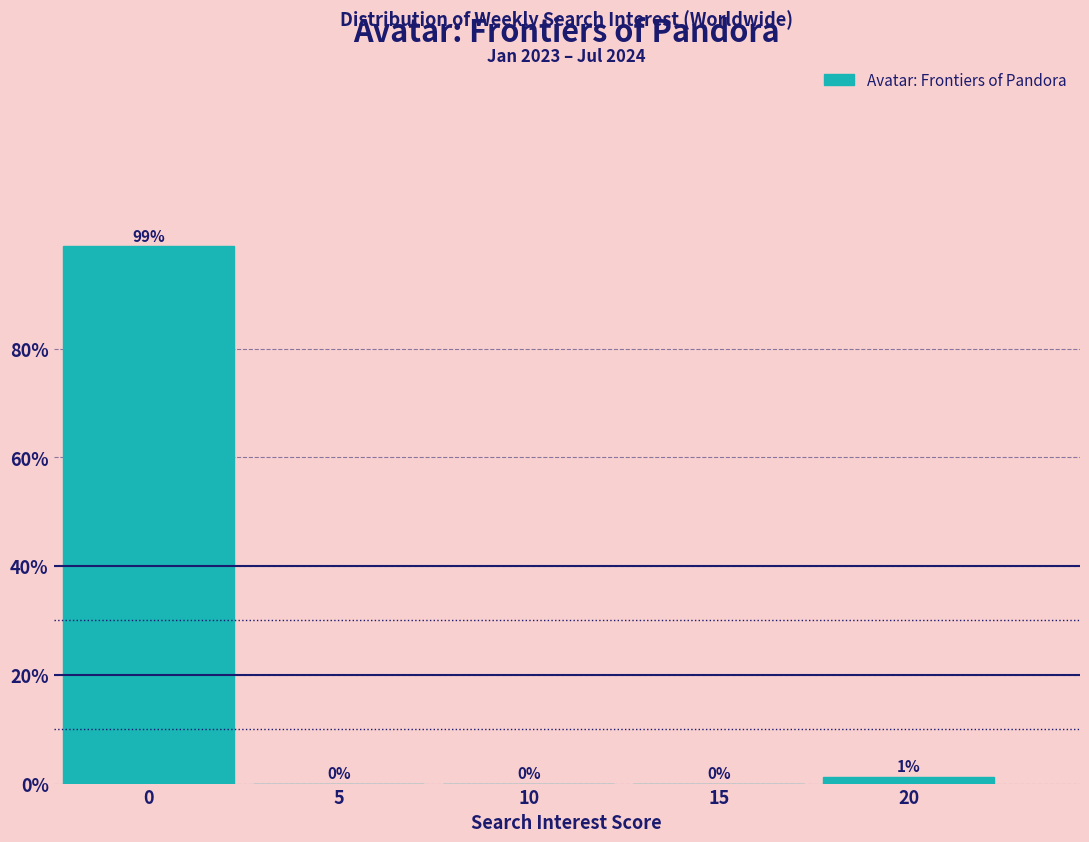

What is the sum of all values?

100.0